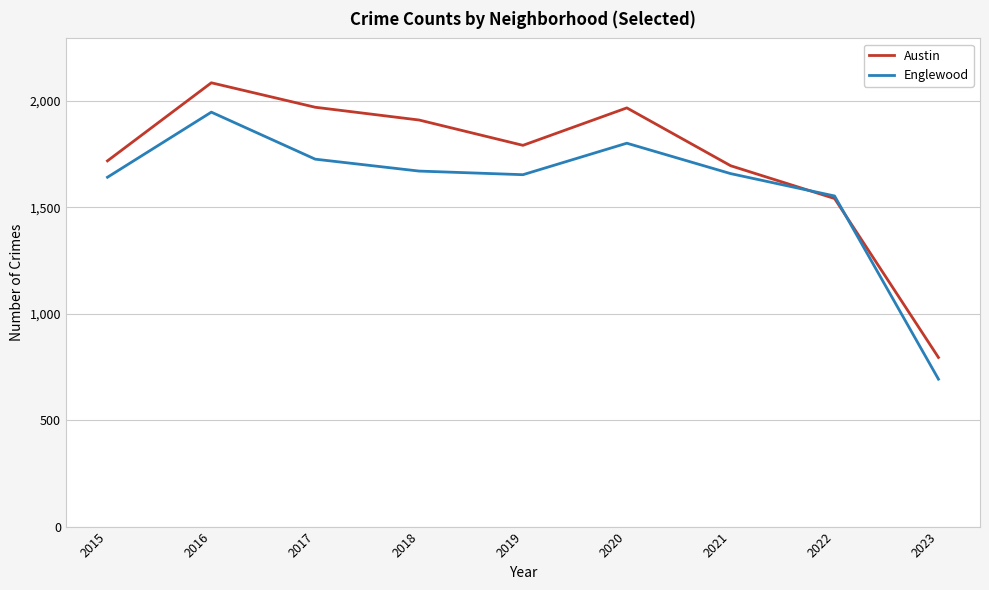

Rank the series at 2017 from lowest to highest value.

Englewood, Austin